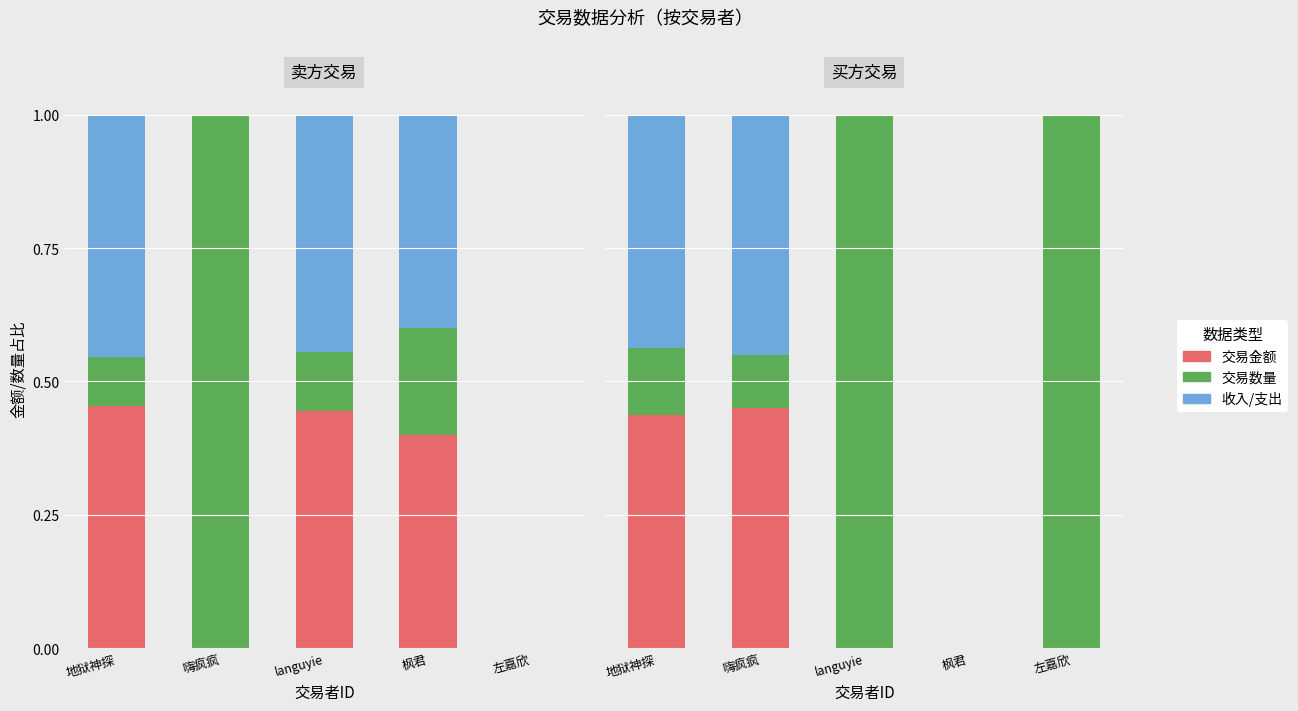

Reading right to left, what are all the values shown in this chart?

交易金额: 左嘉欣=0.0	枫君=0.0	languyie=0.0	嗨疯疯=0.5	地狱神探=0.4
交易数量: 左嘉欣=1.0	枫君=0.0	languyie=1.0	嗨疯疯=0.1	地狱神探=0.1
收入/支出: 左嘉欣=0.0	枫君=0.0	languyie=0.0	嗨疯疯=0.4	地狱神探=0.4